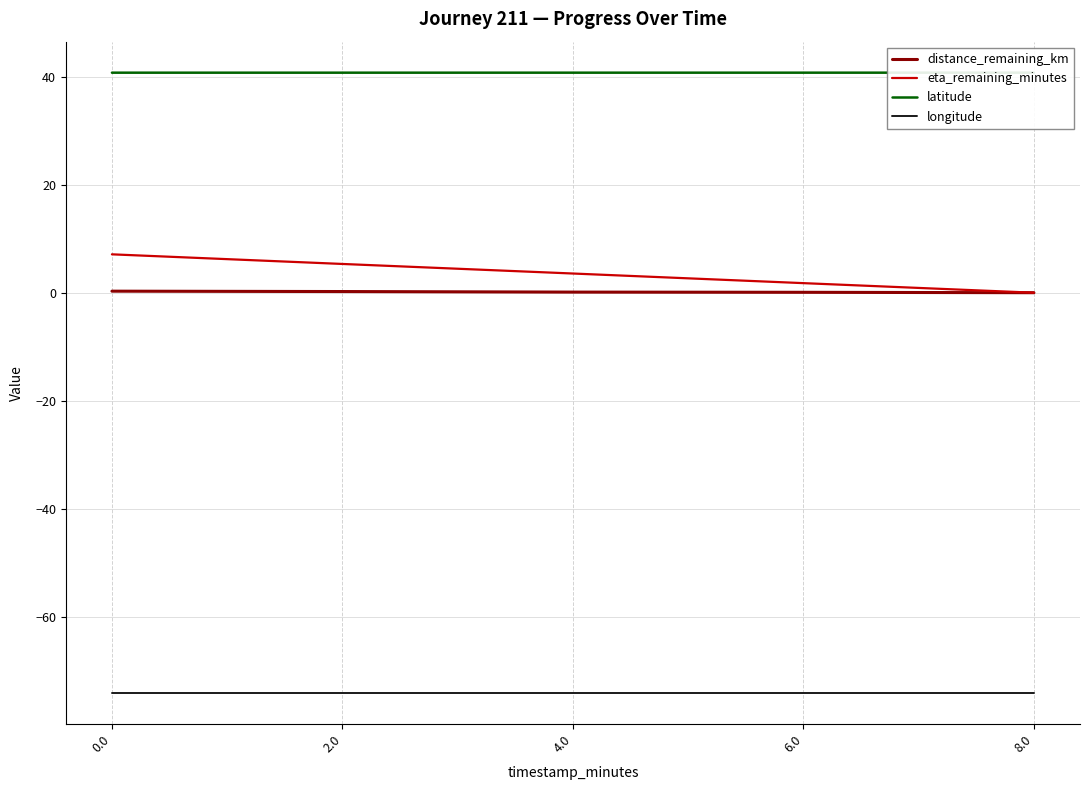

True or false: eta_remaining_minutes and latitude cross at least once.

False